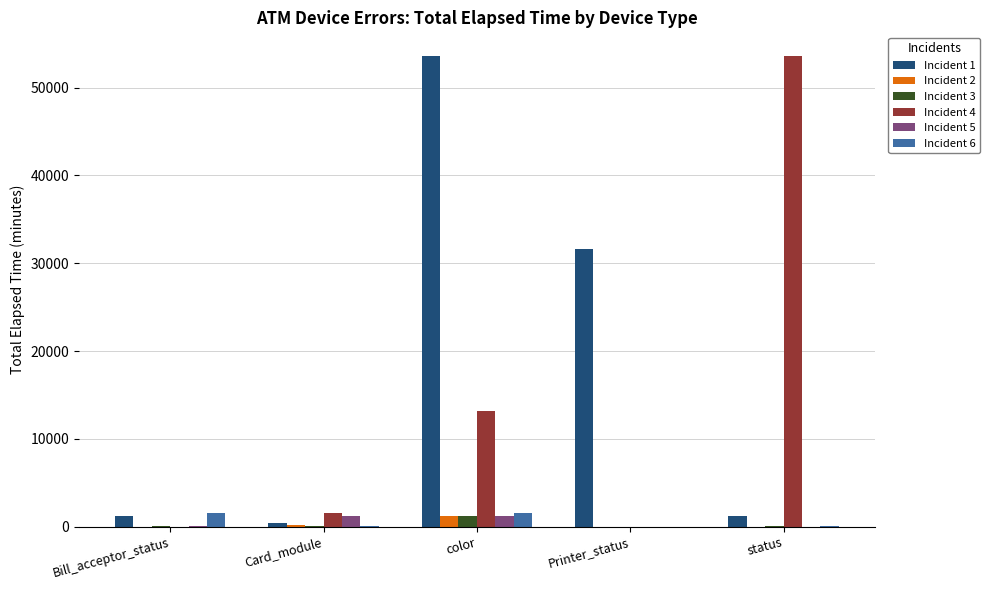

At which category is the sum across all series the highest?

color